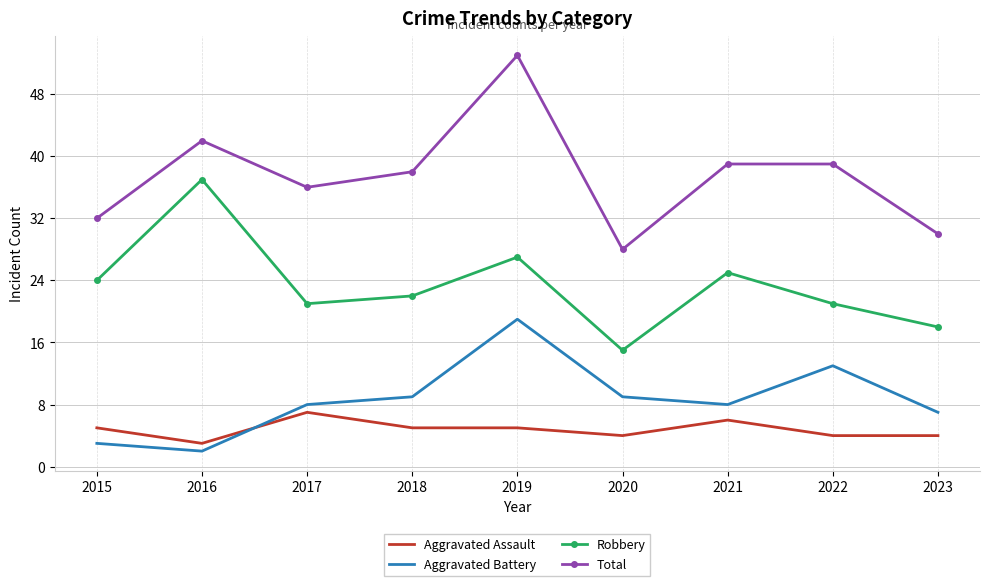

True or false: Aggravated Assault has a value of 2 at 2015.

False